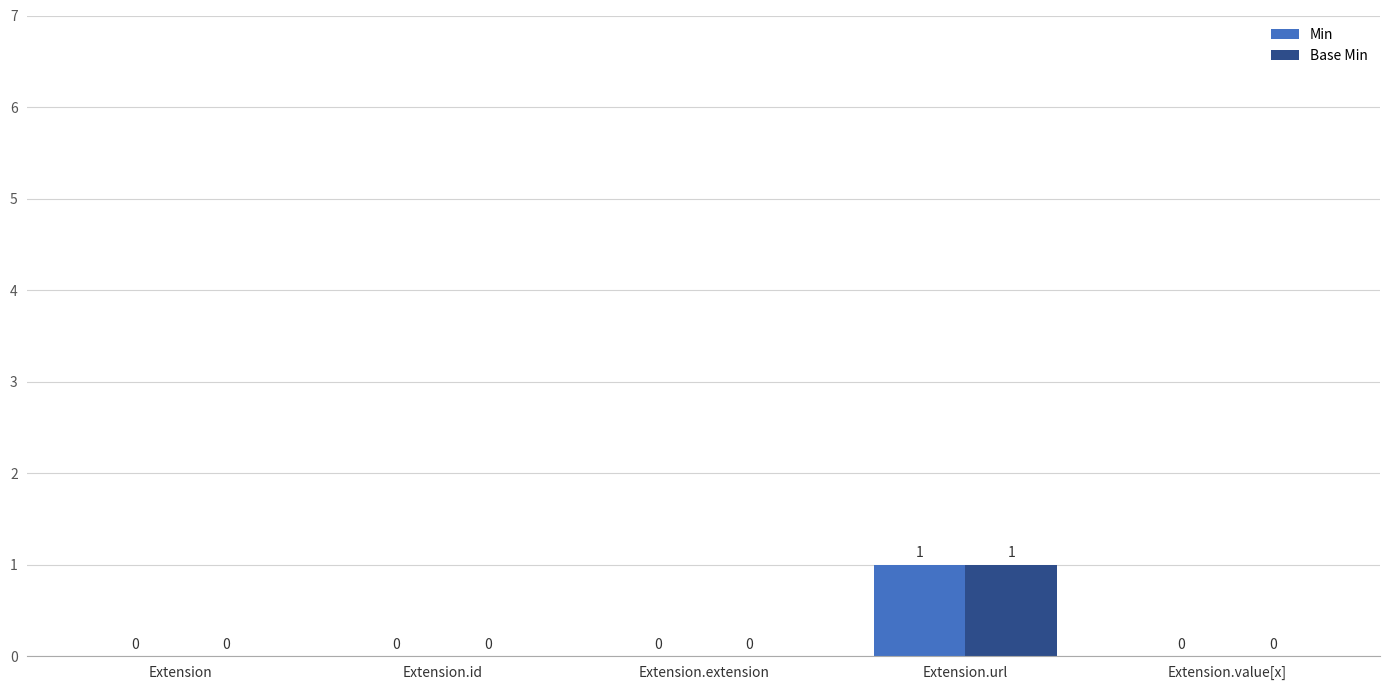

Which label corresponds to the largest value in the chart?

Extension.url